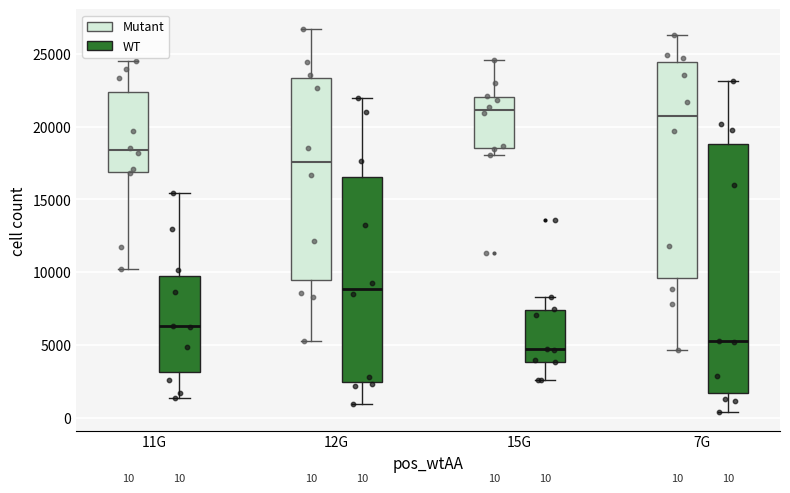

Which box is the tallest, from its lower edge to its upper edge?

7G (WT)